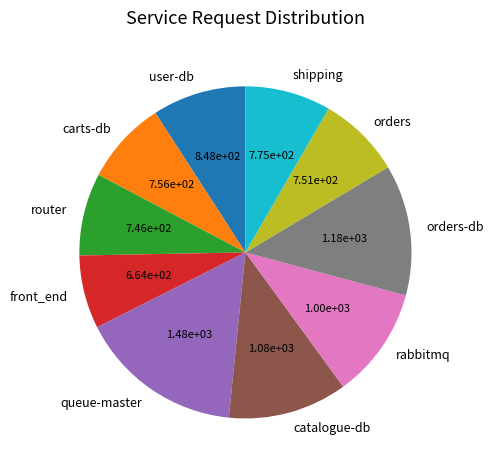

Is it true that rabbitmq is 1% of the pie?

False